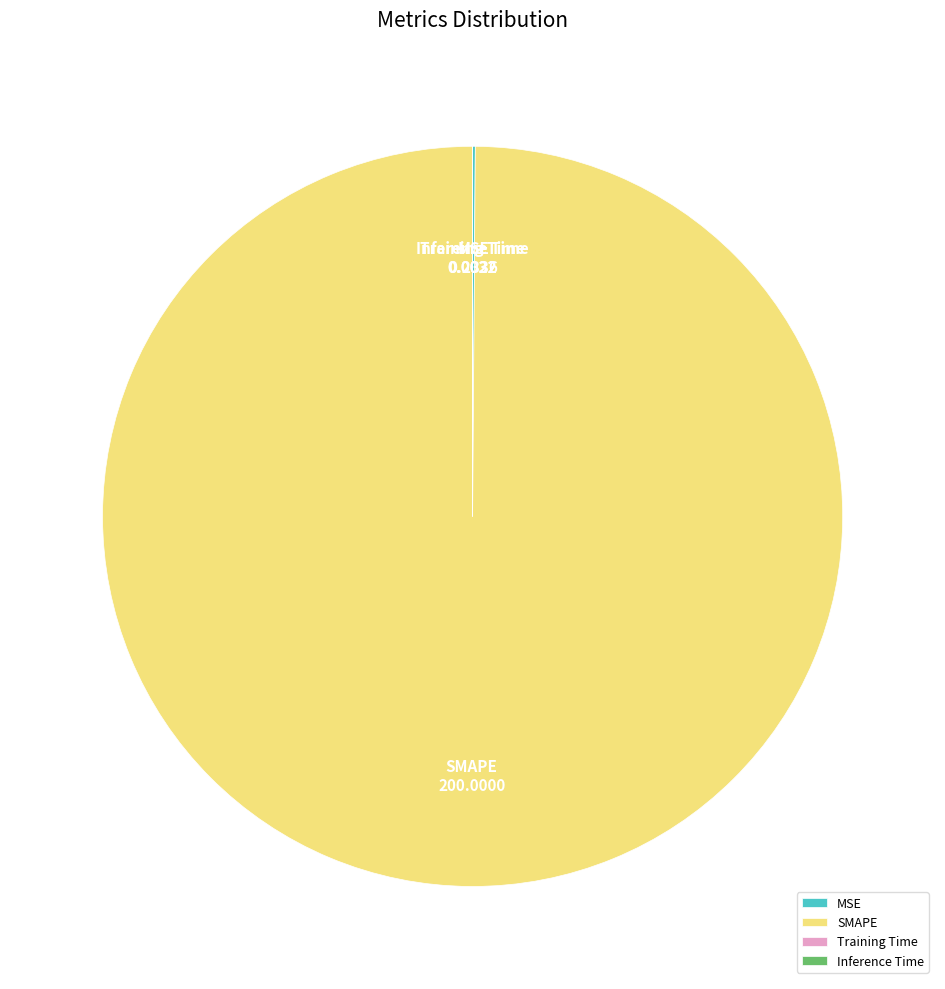

What is the largest slice in the pie chart?

SMAPE